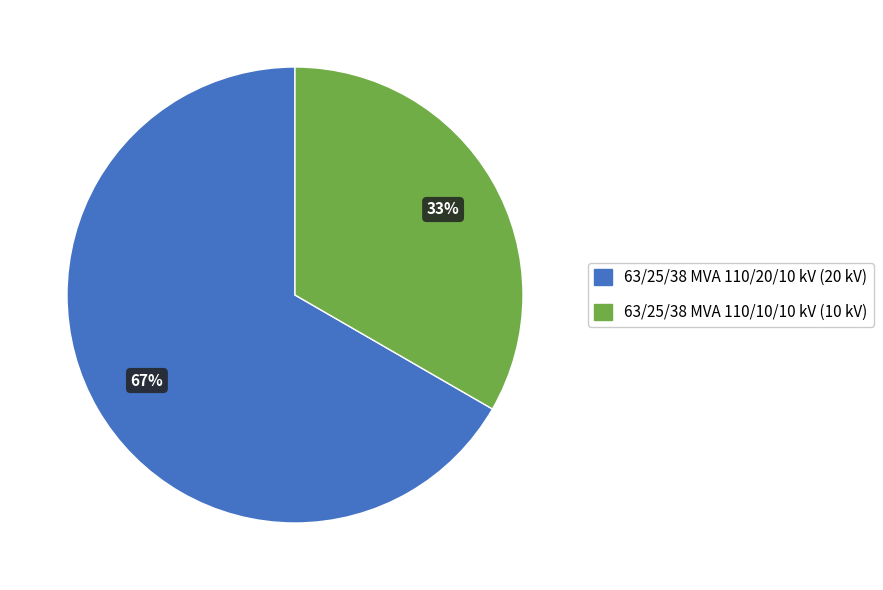

What is the ratio of the value at 63/25/38 MVA 110/20/10 kV to the value at 63/25/38 MVA 110/10/10 kV?

2.0